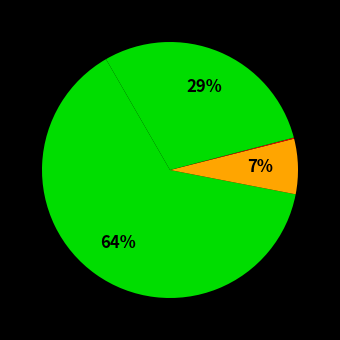

Which category has the smallest portion of the pie?

Arson